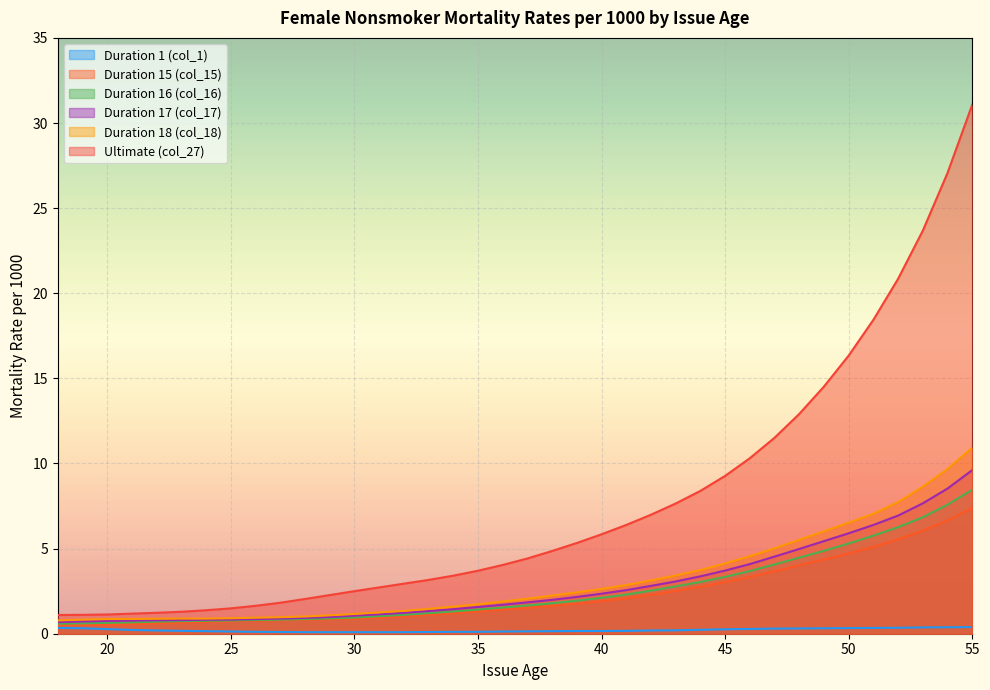

What is the difference between the Duration 1 (col_1) values at 40 and 19?

0.2